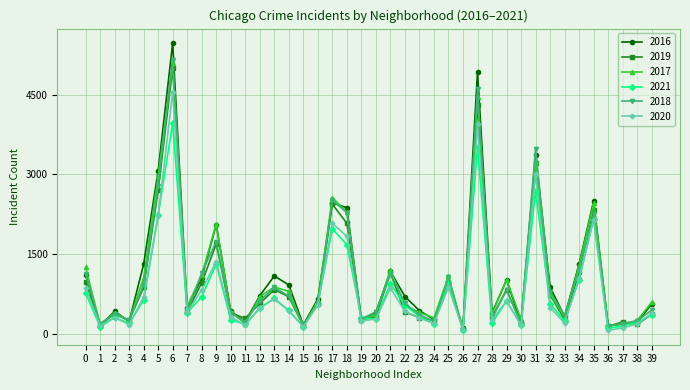

Which series has the widest spread of values?

2016